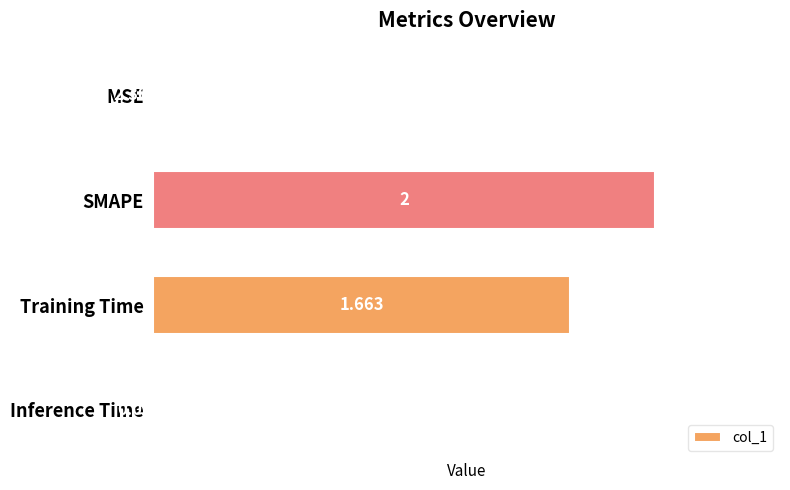

Which label corresponds to the largest value in the chart?

SMAPE